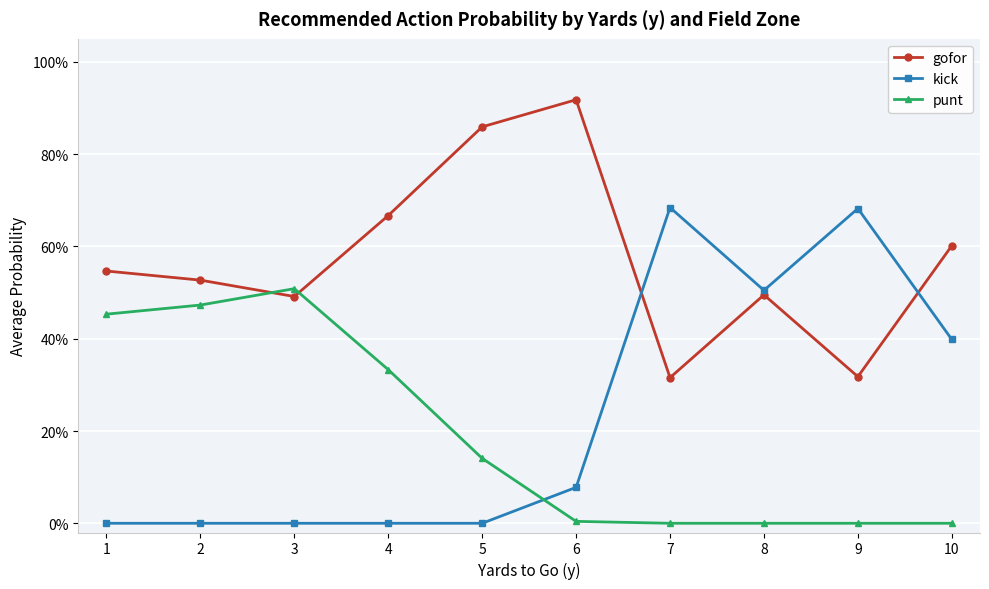

Is this an area chart (filled region under the line)?

No